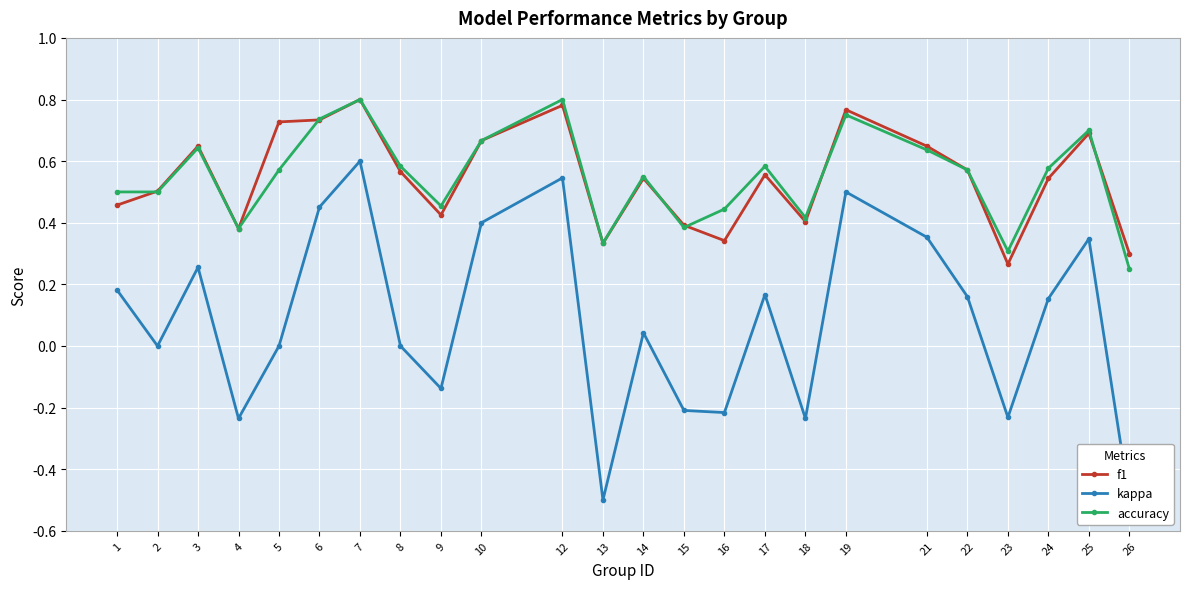

Where is the first local maximum for accuracy?

3